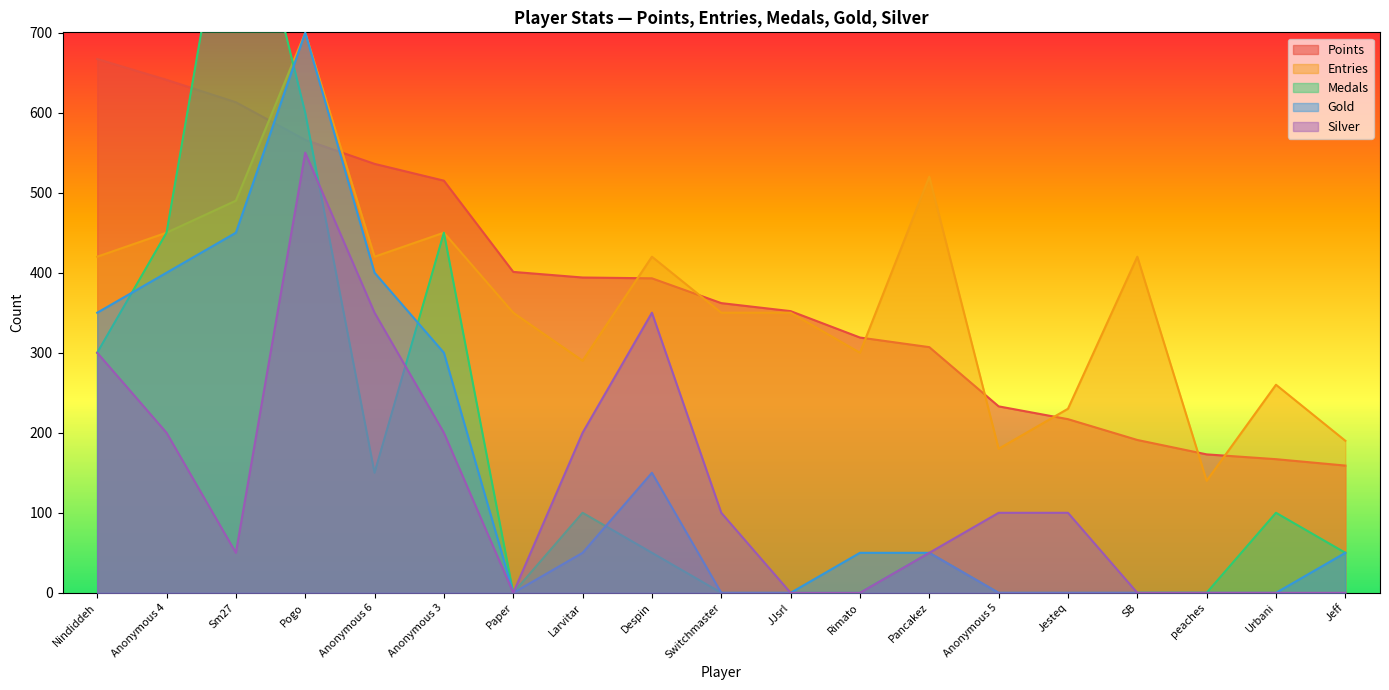

Does the chart display data point markers on the line(s)?

No